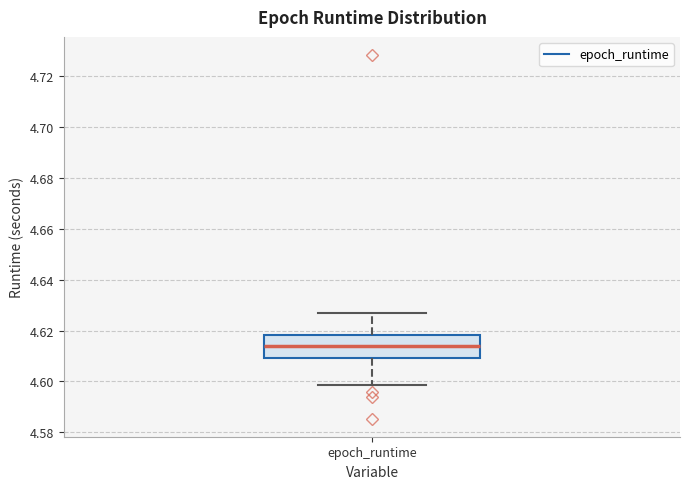

Read this box plot against the y-axis: the position of the median line, the range covered by the box, and the ends of both whiskers. The values are not printed on the chart, so give them approximately, as read against the axis.

median 4.614, box 4.610 to 4.618, whiskers 4.598 to 4.628